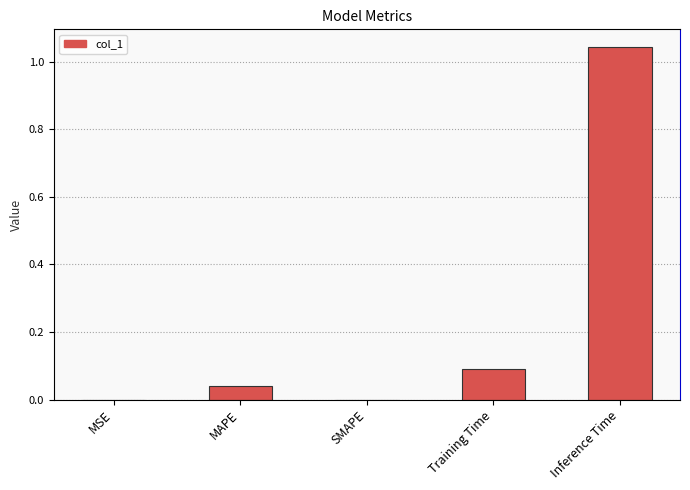

Reading left to right, what are all the values shown in this chart?

0.0	0.0	0.0	0.1	1.0